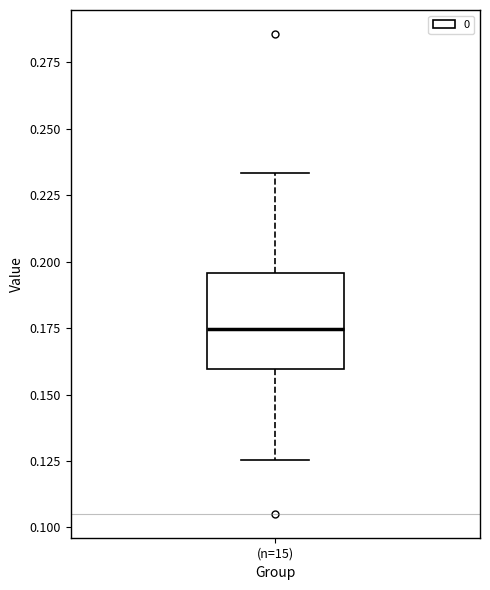

Where does the upper whisker of the box for (n=15) end on the y-axis? The values are not printed on the chart, so give them approximately, as read against the axis.

0.235